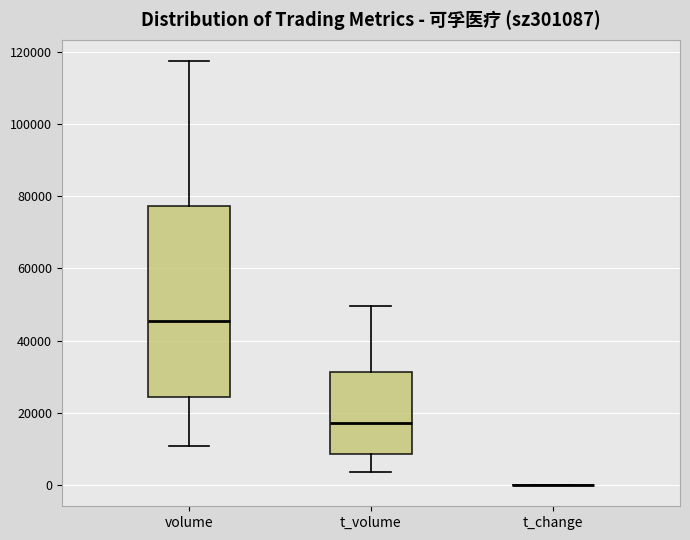

Where does the lower whisker of the box for t_volume end on the y-axis? The values are not printed on the chart, so give them approximately, as read against the axis.

4000